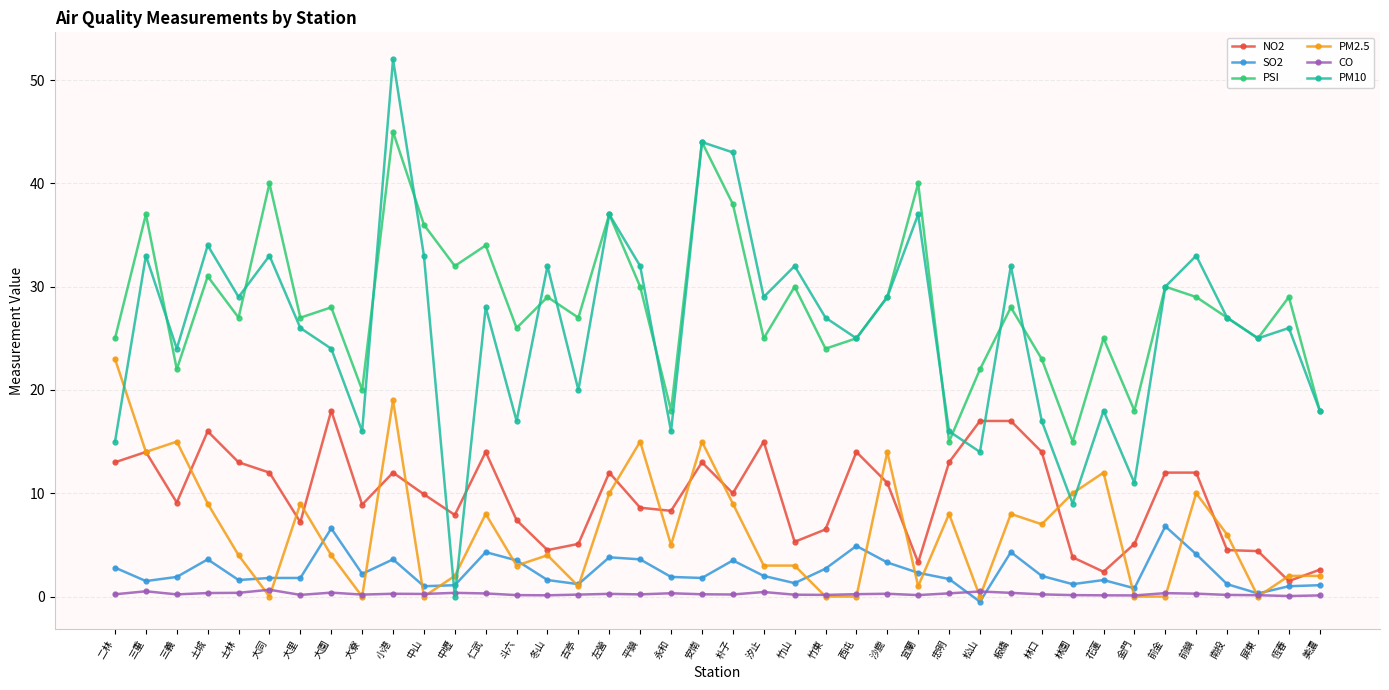

In CO, how many points are lower than both neighbors (excluding endpoints)?

11